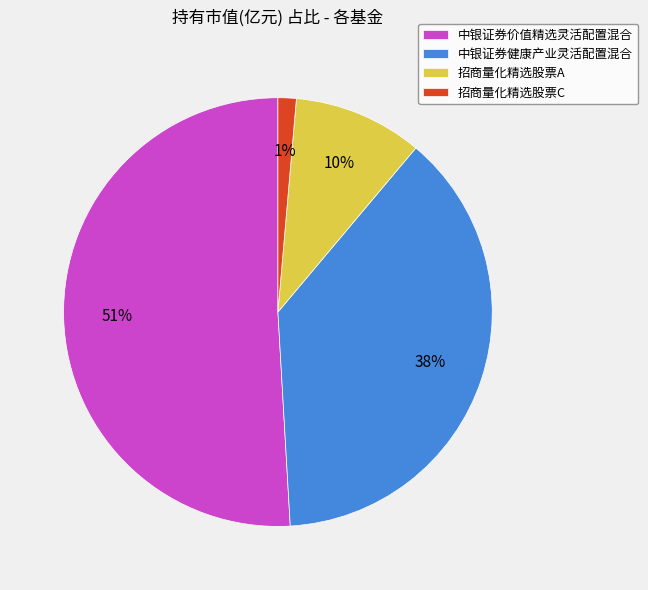

Is 招商量化精选股票C the majority of the pie?

No